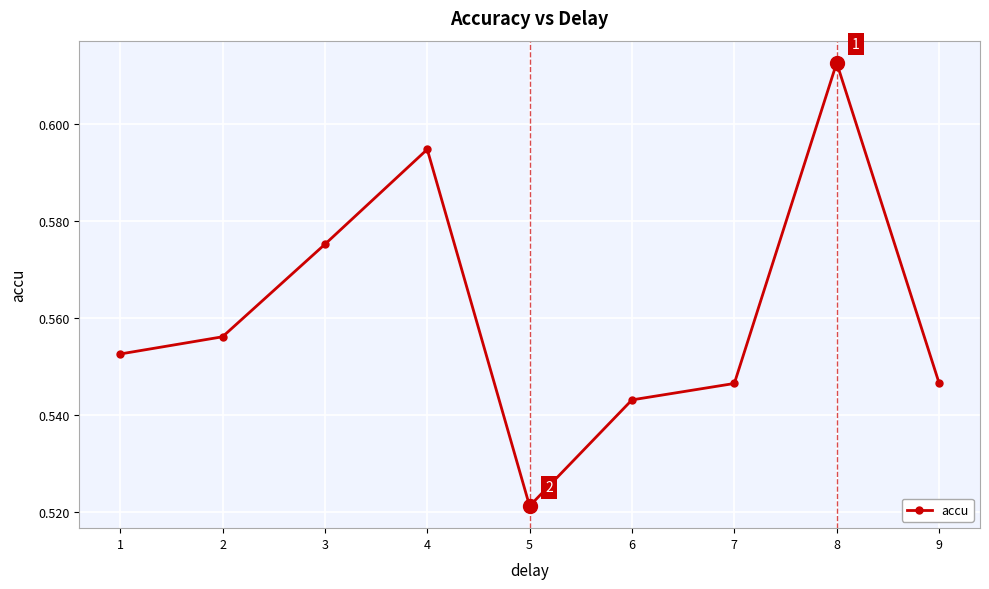

True or false: there are more than 1 points higher than both neighbors.

True